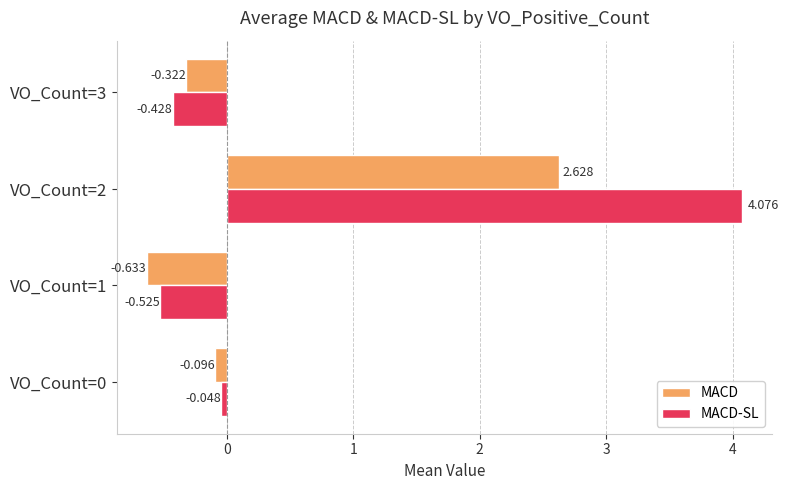

Count the number of categories in the chart.

4